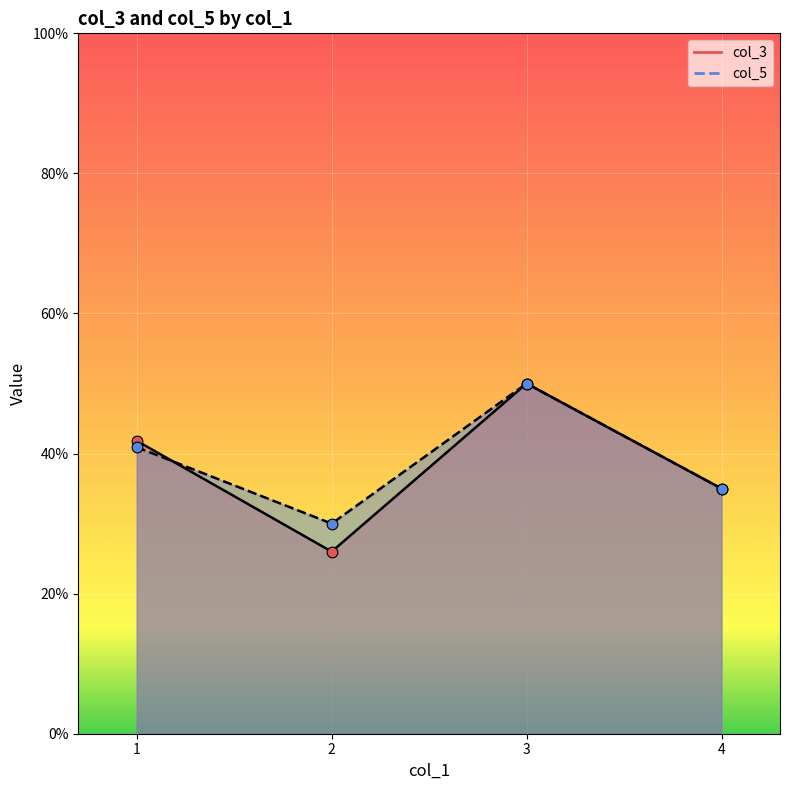

Which series contains the highest Y value?

col_3